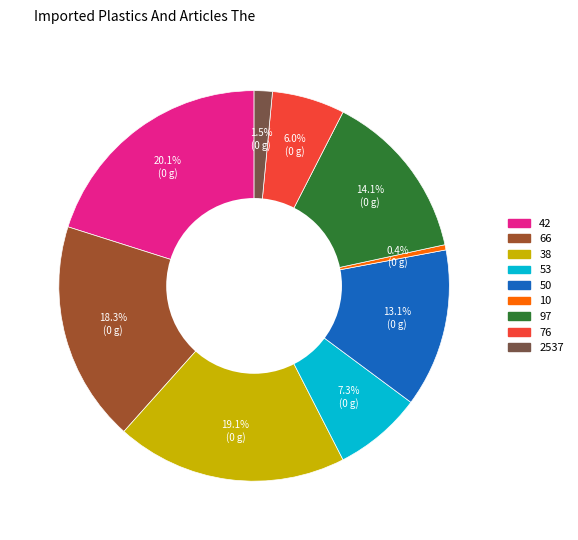

How many segments does this pie chart have?

9